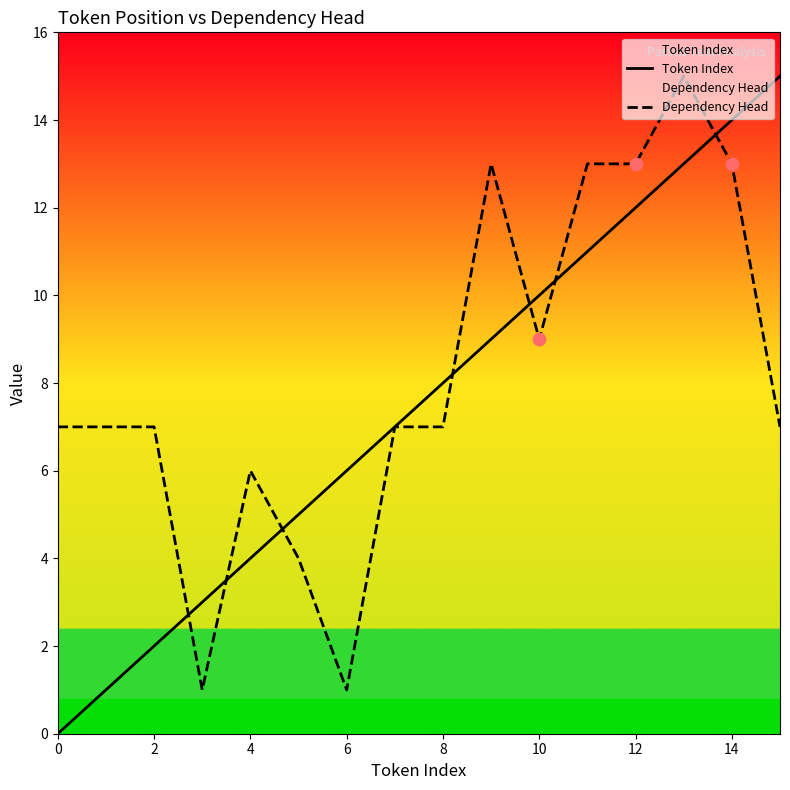

Which series has the largest total across all categories?

Dependency Head